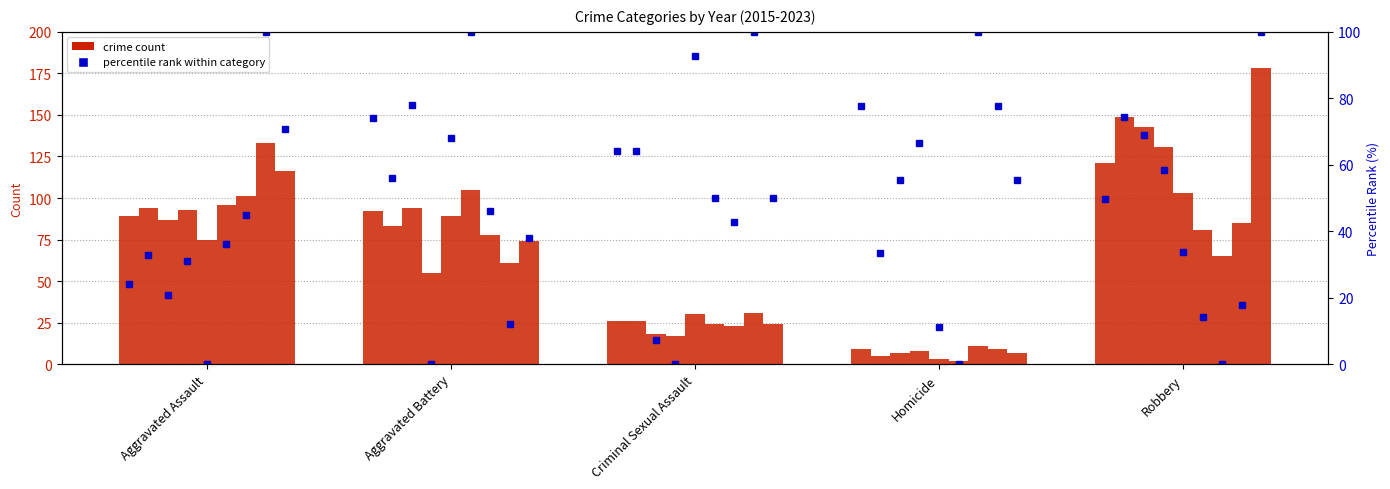

Is it true that the value at Homicide is 77.8?

True